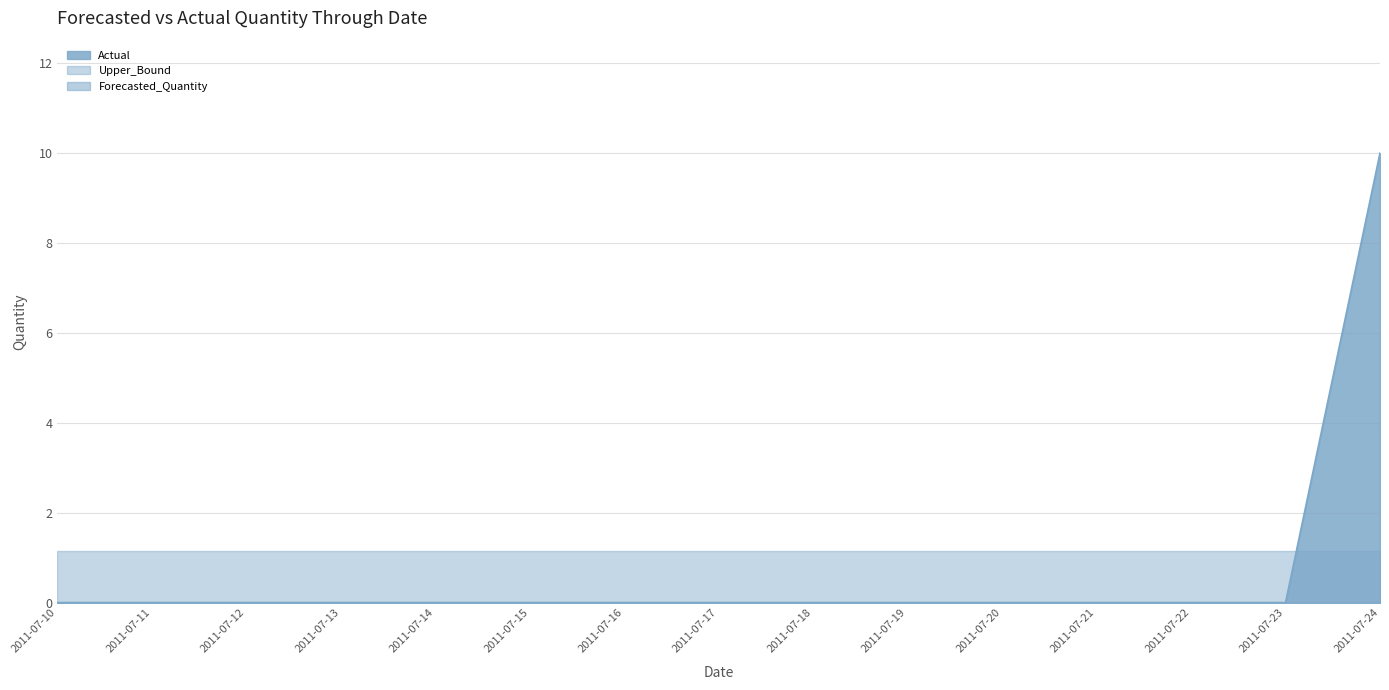

Which series changed the most between 2011-07-14 and 2011-07-21?

Actual